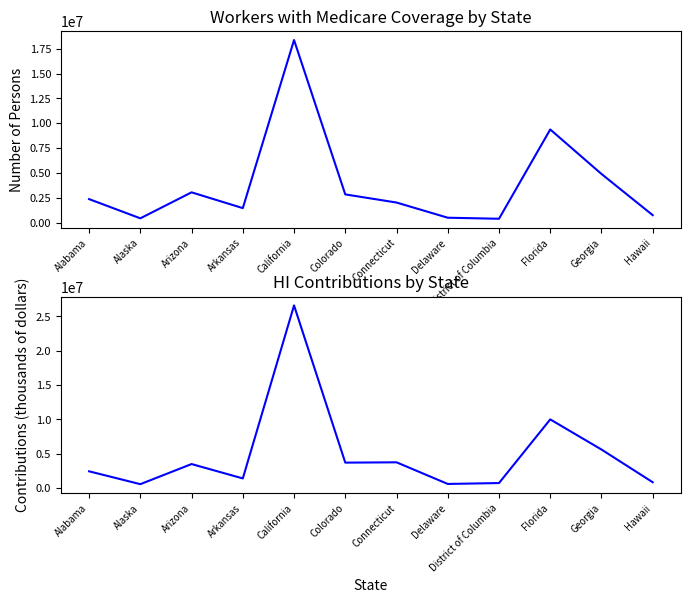

The HI Total Contributions series shows 5820471 at Connecticut. True or false?

False